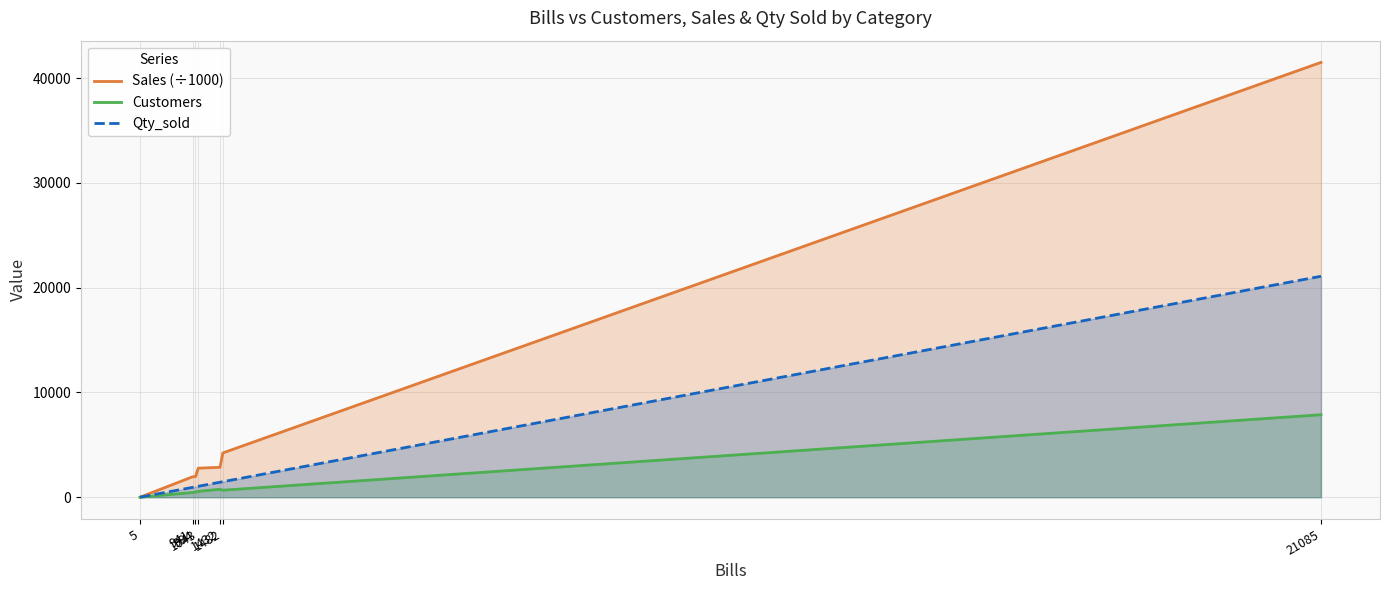

Reading left to right, what are all the values shown in this chart?

Sales (÷1000): 3.6	1948.1	1972.1	2771.9	2855.3	4226.2	41493.5
Customers: 3.0	448.0	490.0	559.0	759.0	670.0	7871.0
Qty_sold: 5.0	941.0	994.0	1043.0	1432.0	1482.0	21085.0